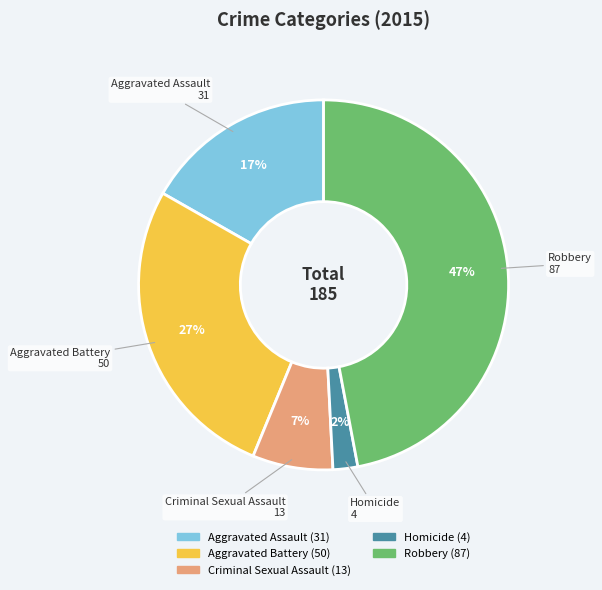

To the nearest percent, what percentage of the pie is Aggravated Battery?

27%